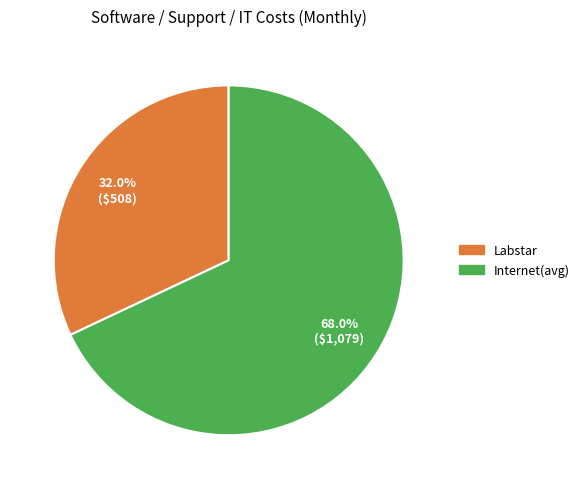

True or false: Labstar accounts for 42% of the total.

False